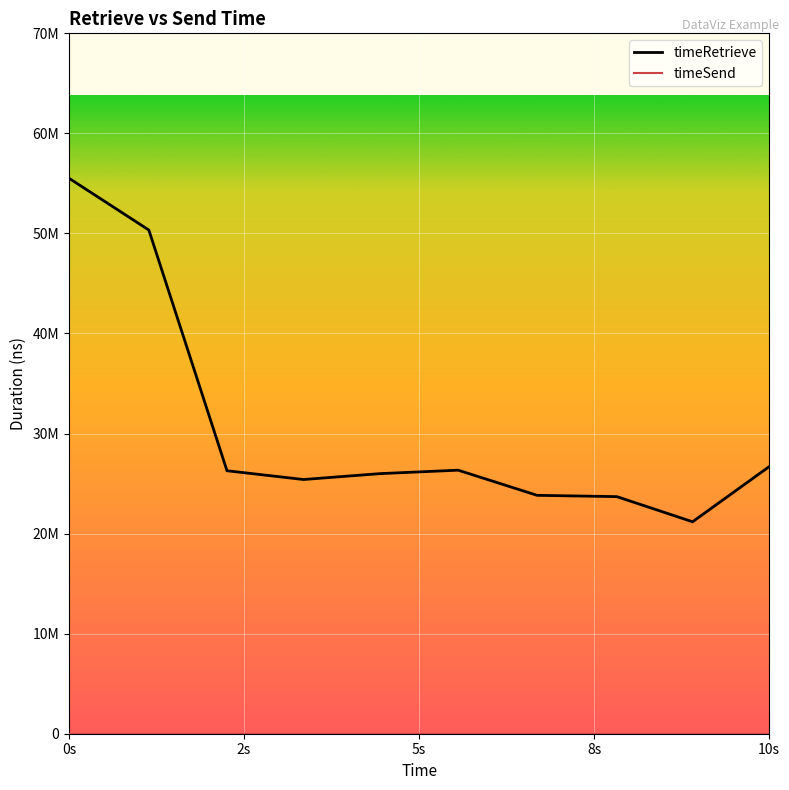

True or false: timeRetrieve has more than 1 points higher than both neighbors.

False